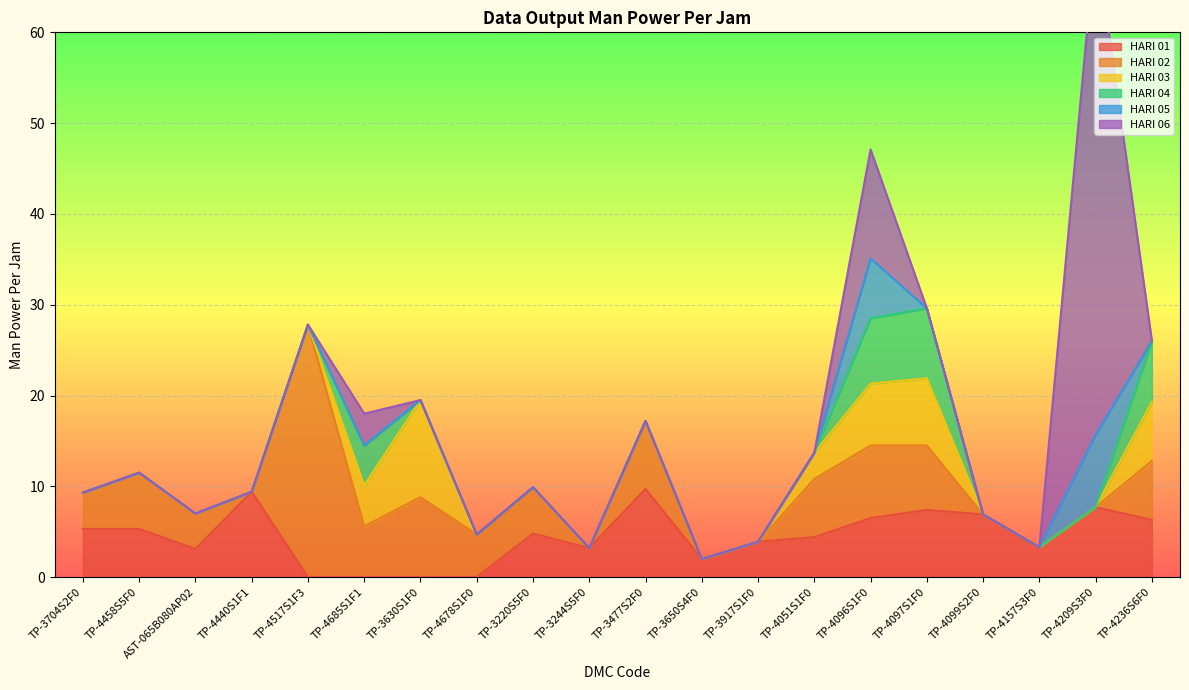

The HARI 04 series shows -4.8 at TP-3704S2F0. True or false?

False